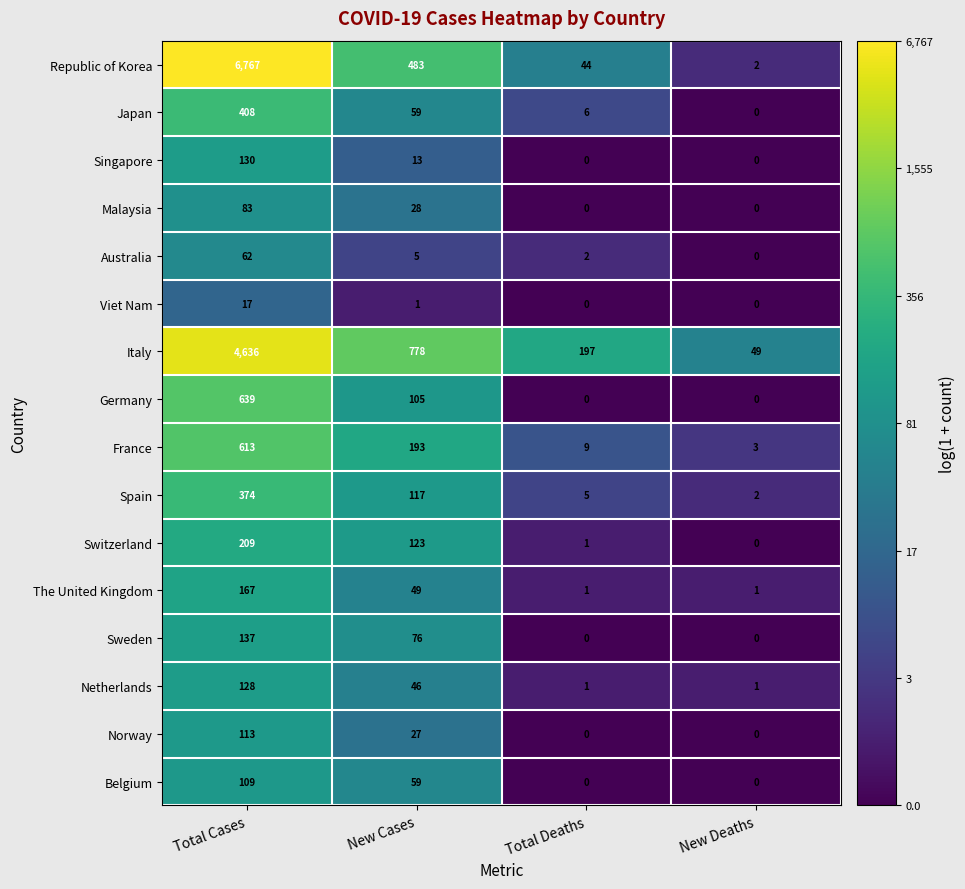

How many Sweden values are between 0 and 137?

4